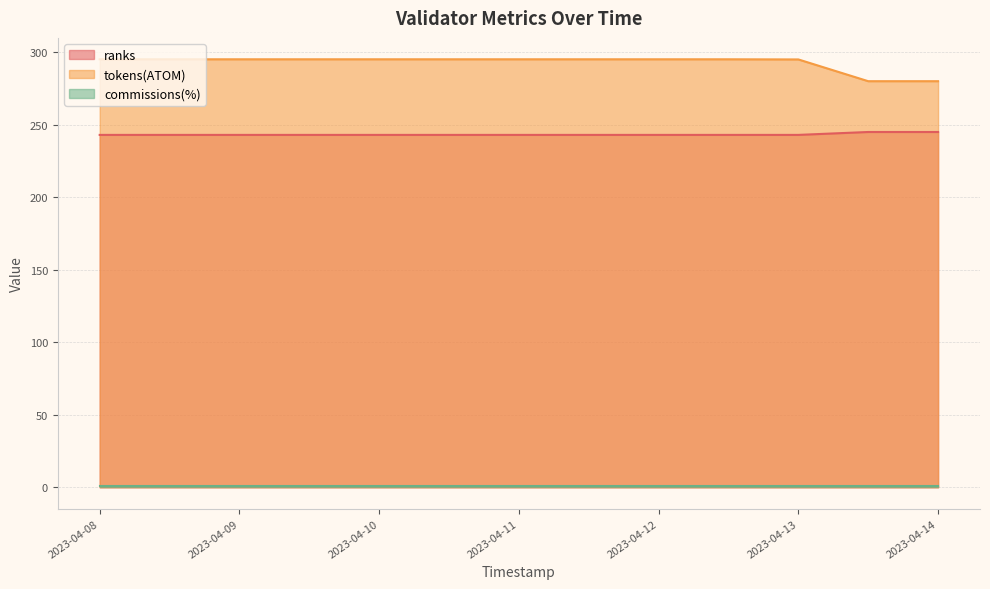

True or false: ranks and tokens(ATOM) intersect in this chart.

False